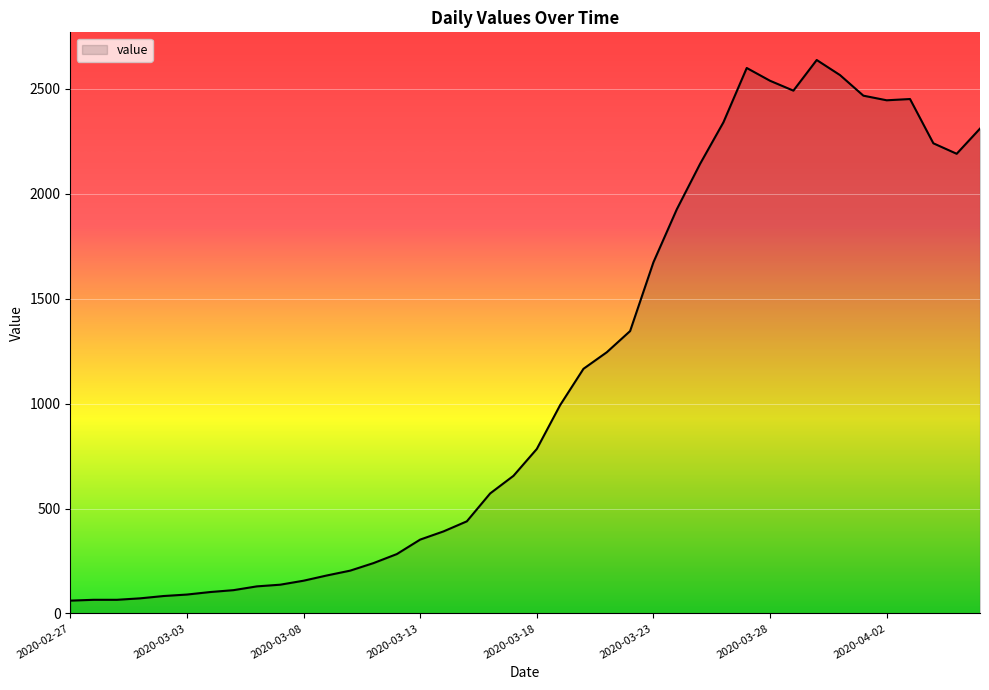

What is the greatest value displayed?

2638